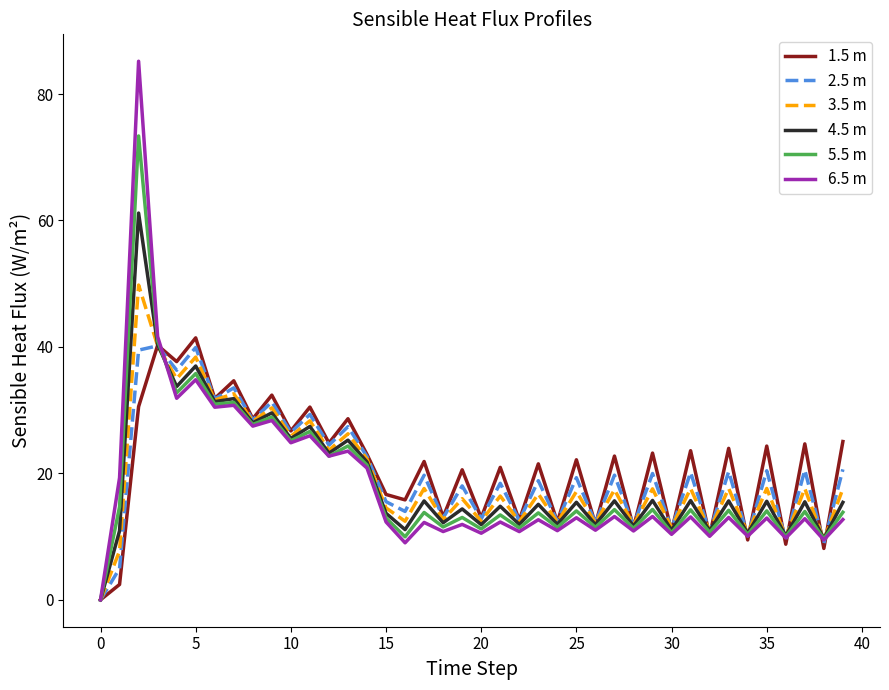

What is the highest value of the 2.5 m series?

40.2